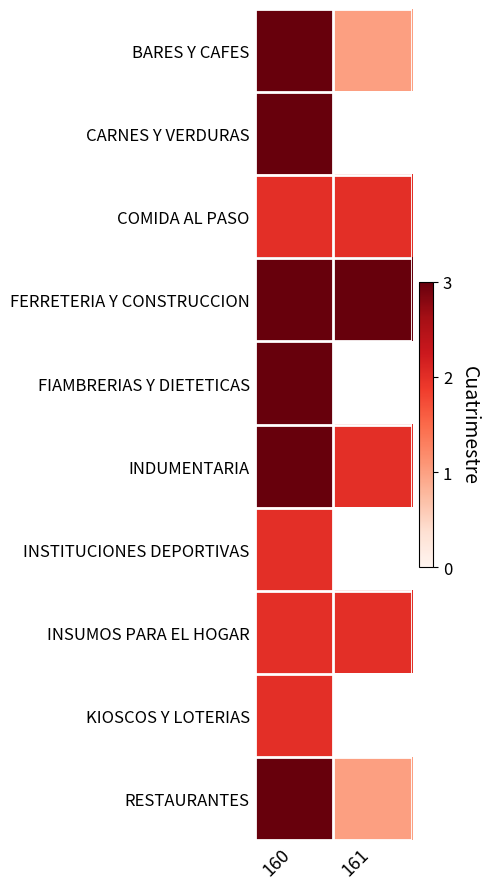

At how many categories does at least one series exceed 2?

2